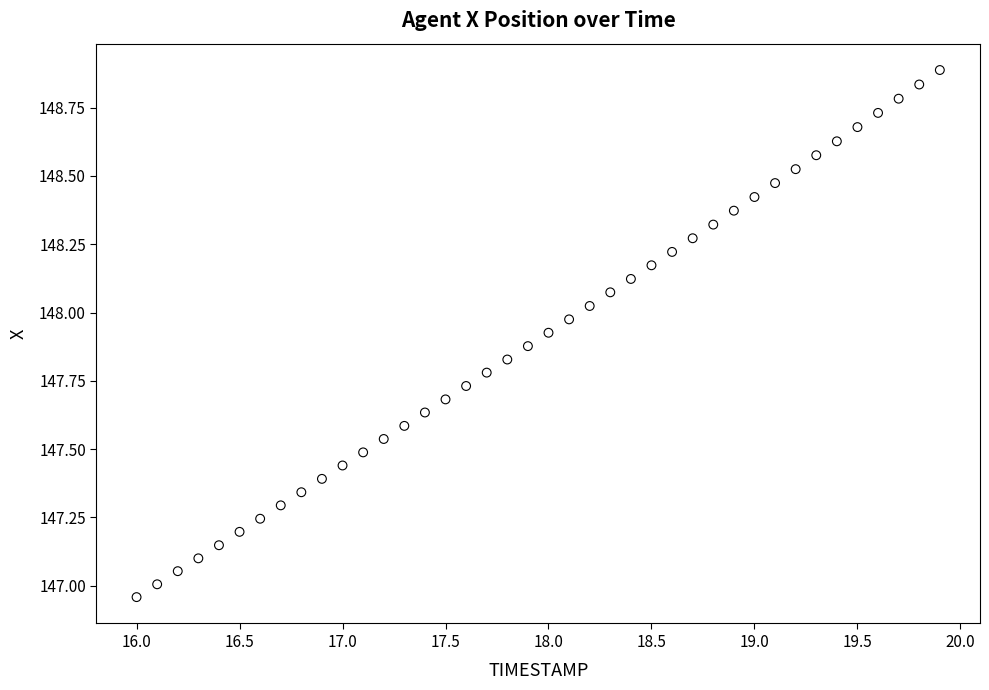

What is the range of X values (max minus min)?

3.9